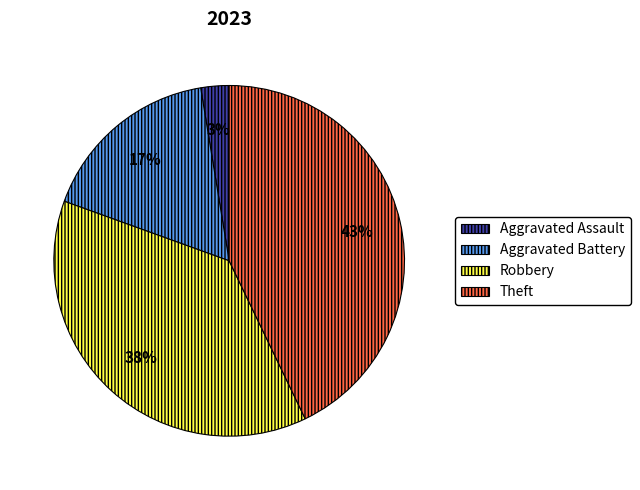

To the nearest percent, what is the average slice percentage?

25%